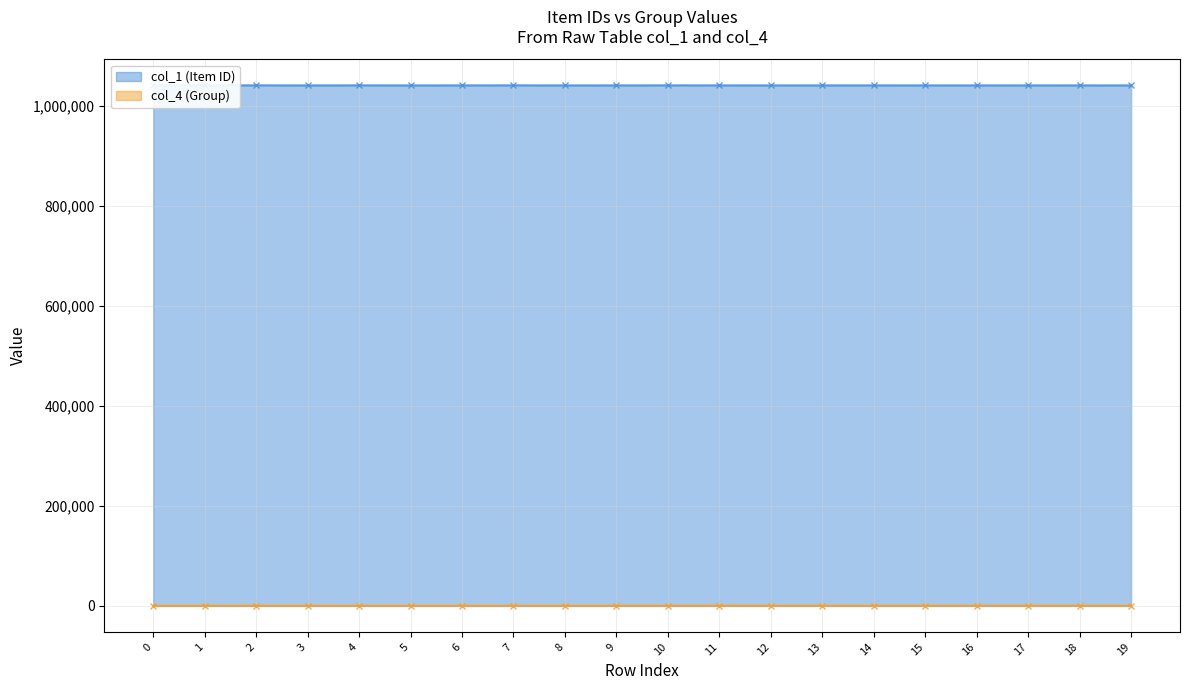

What is the value of the col_1 (Item ID) point at the 20th from the left?

1041014